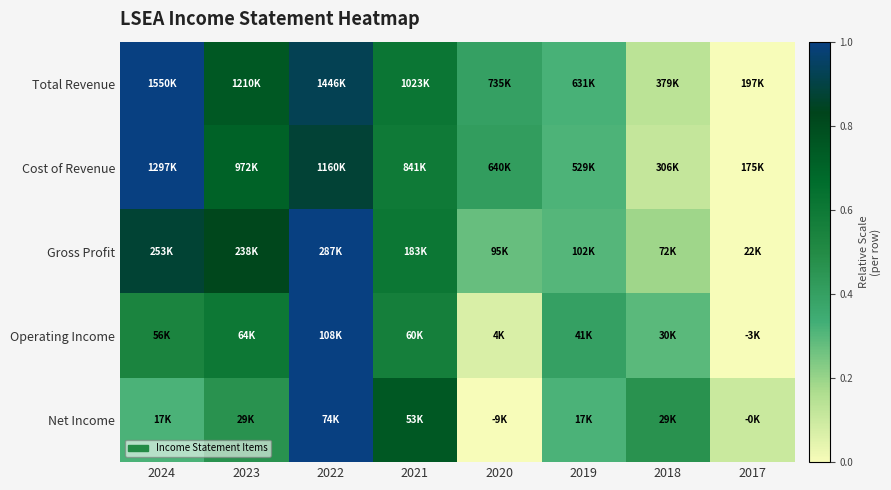

At how many categories does at least one series exceed 0?

8